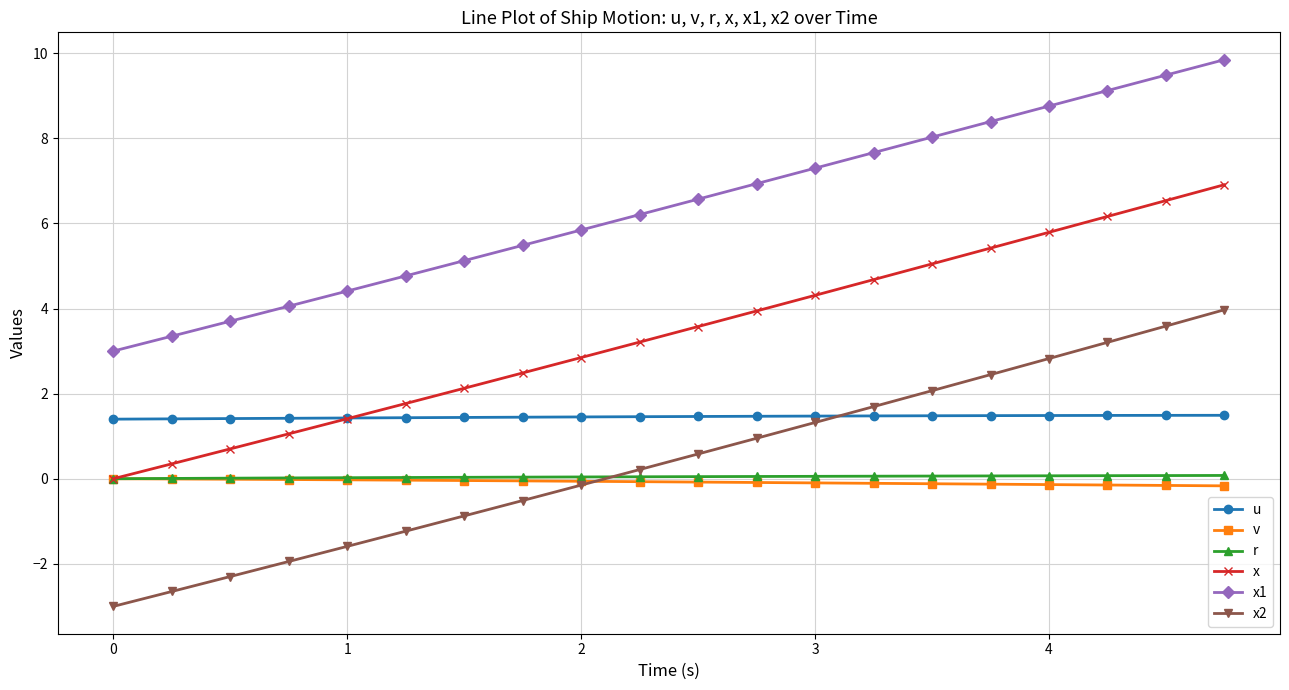

Which series has the largest total across all categories?

x1